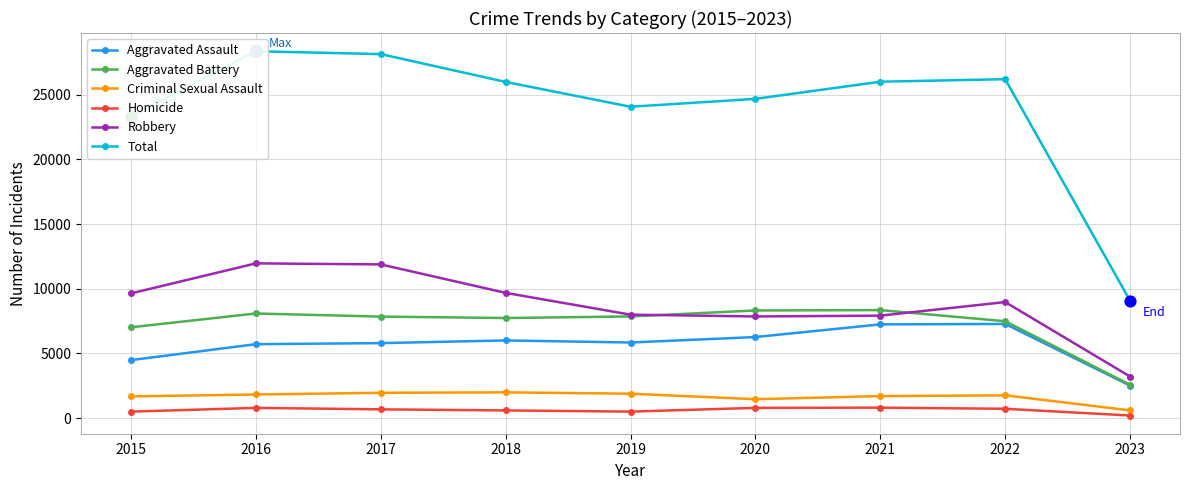

At which category is the sum across all series the highest?

2016